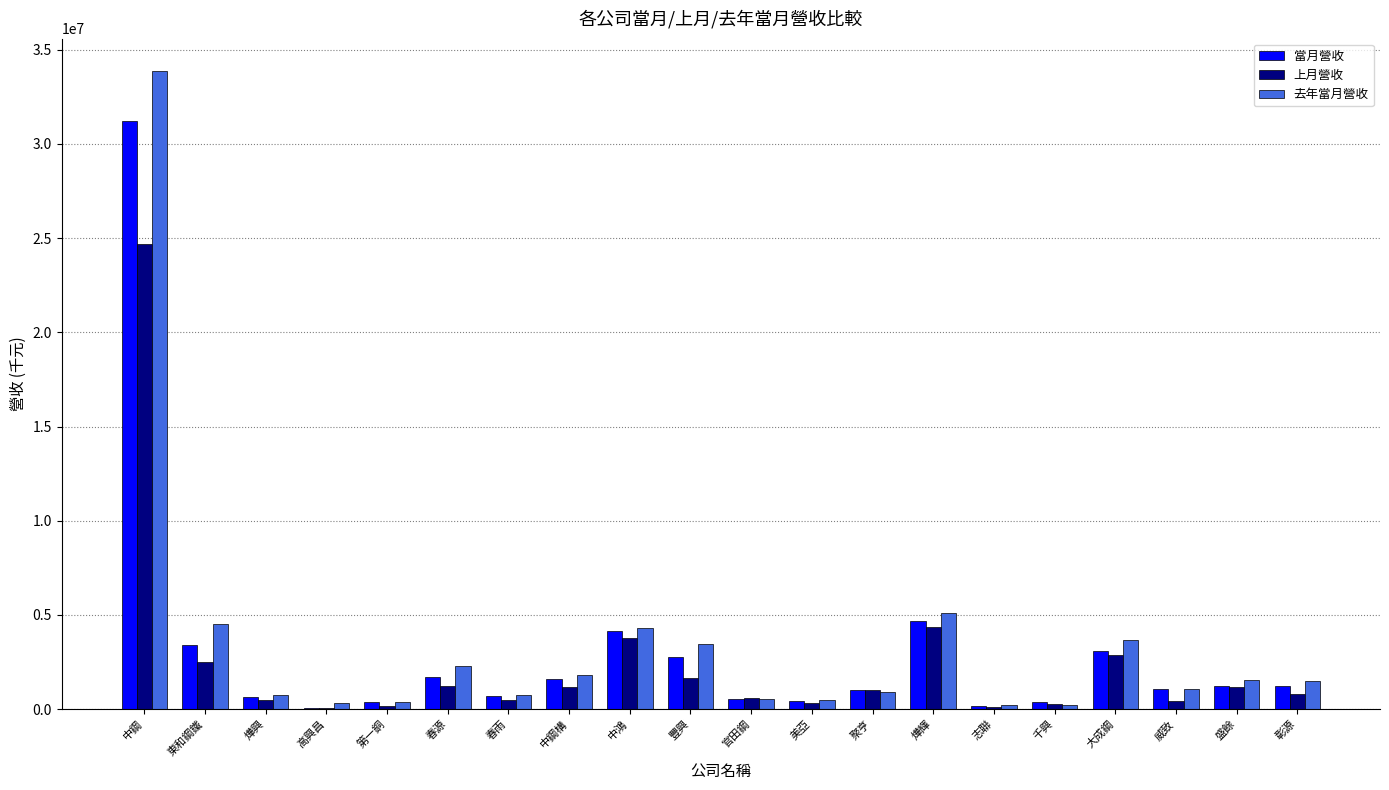

What is the maximum value shown in the chart?

33892567